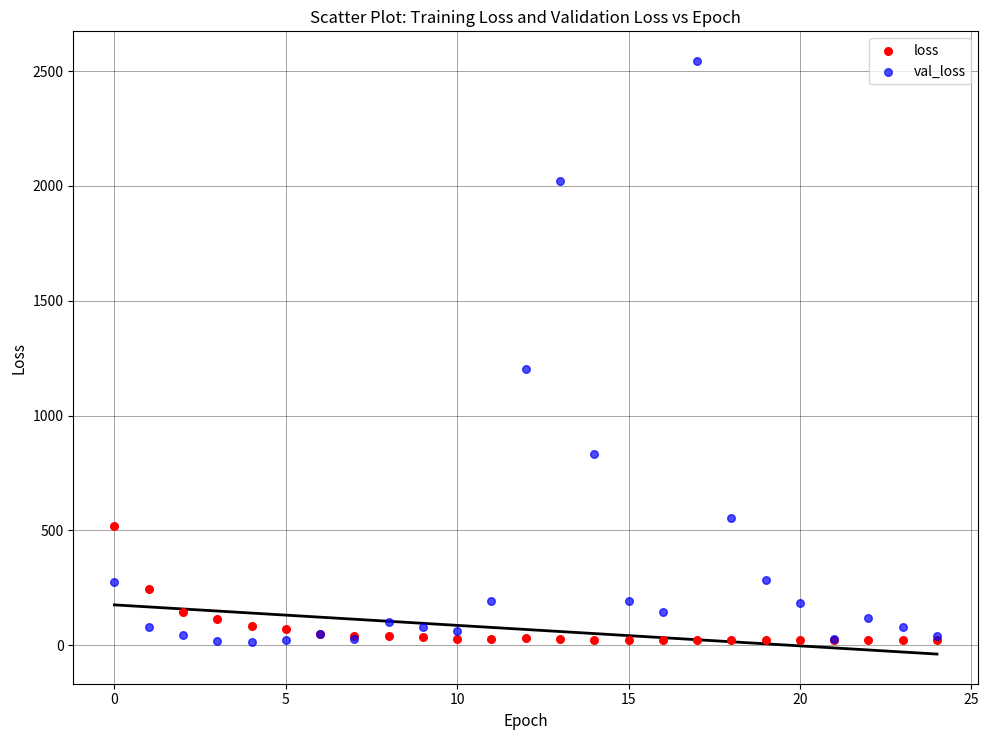

What are all the series names shown in the legend?

loss, val_loss